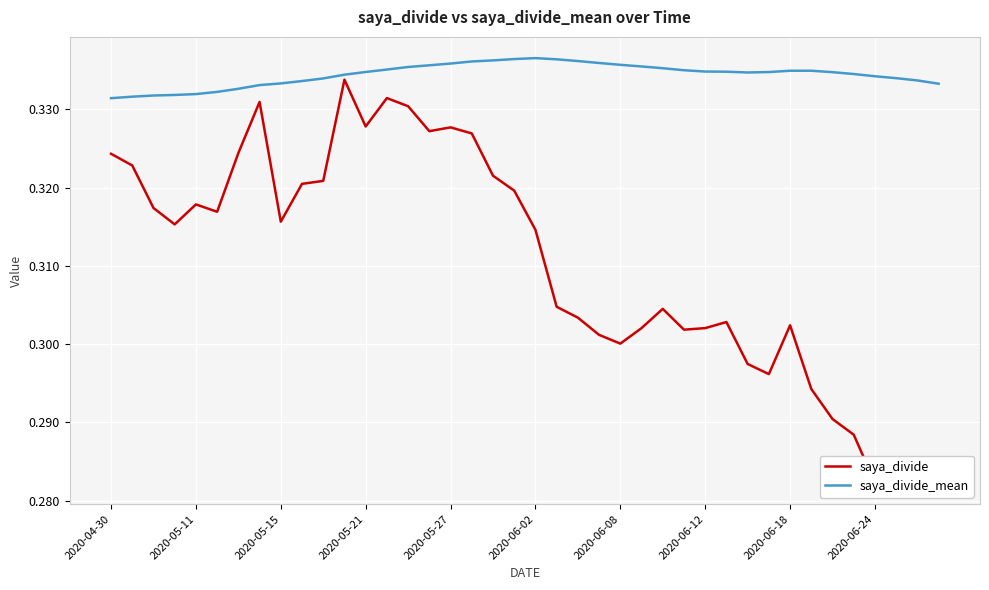

Where is the first local minimum for saya_divide_mean?

30